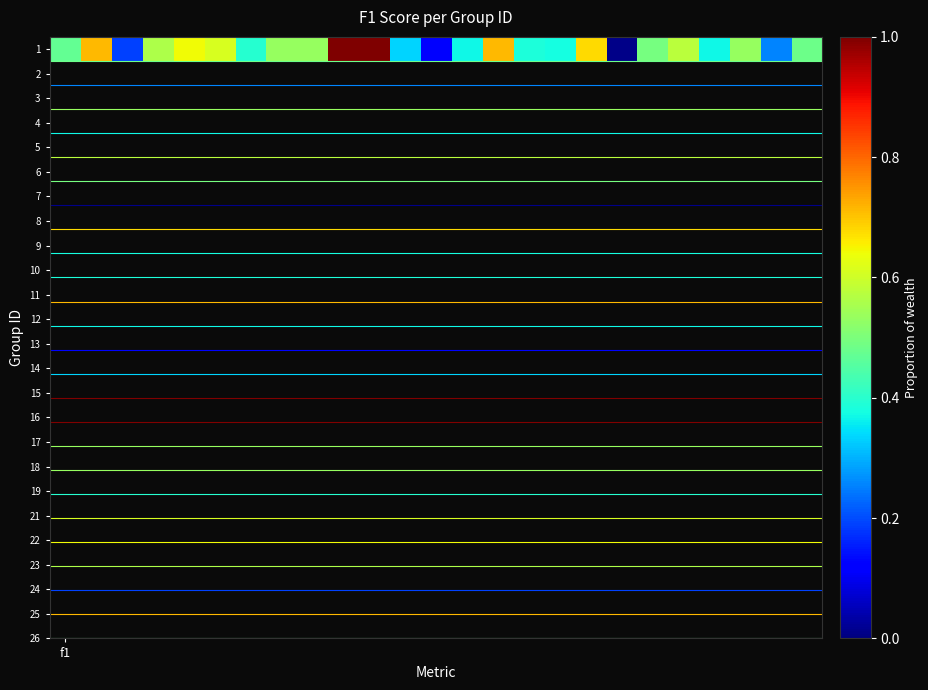

What is the difference between the maximum and second lowest values?

0.9